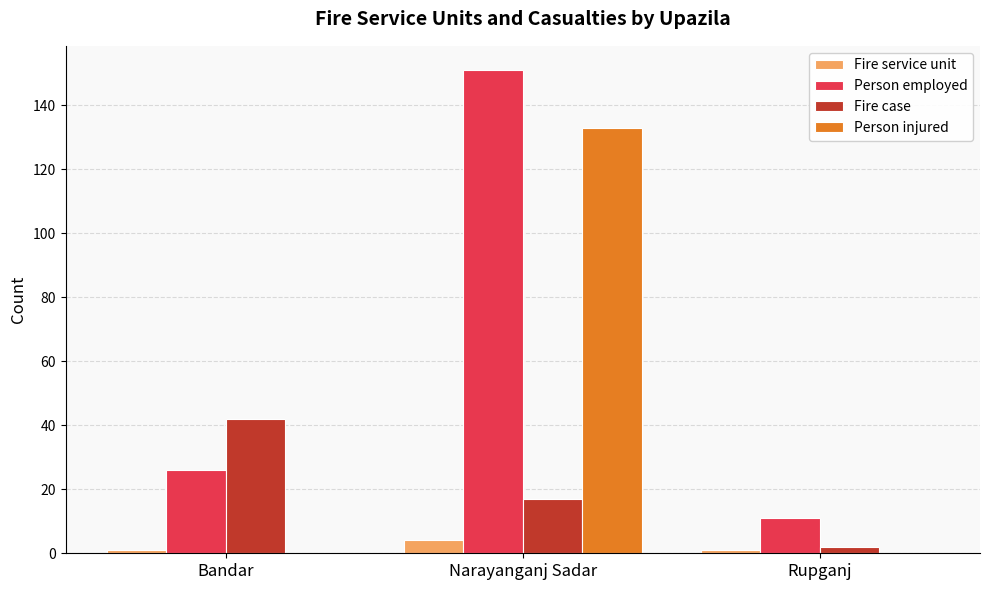

Which category has the highest value across all series?

Narayanganj Sadar